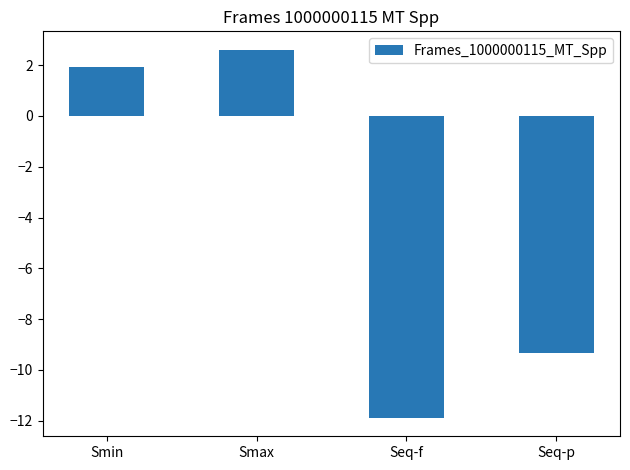

How many values are below zero?

2